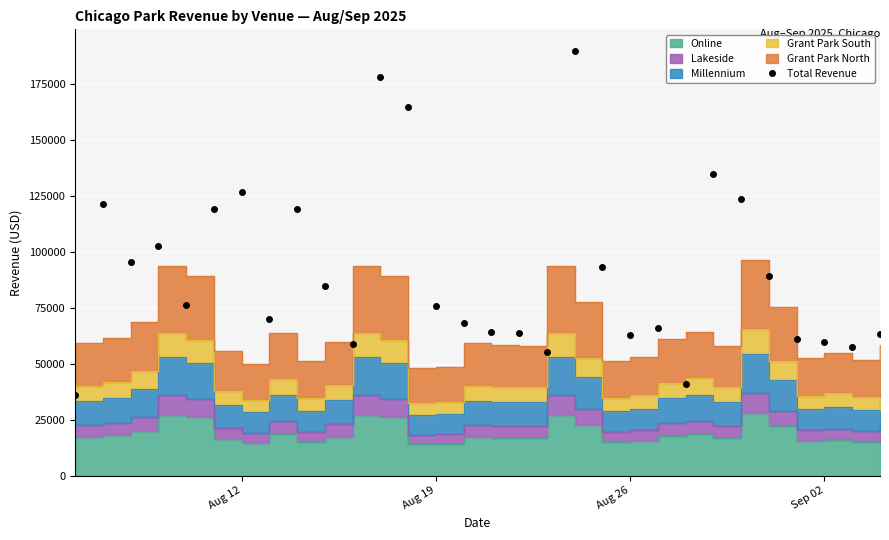

How many lines are shown in the chart?

5